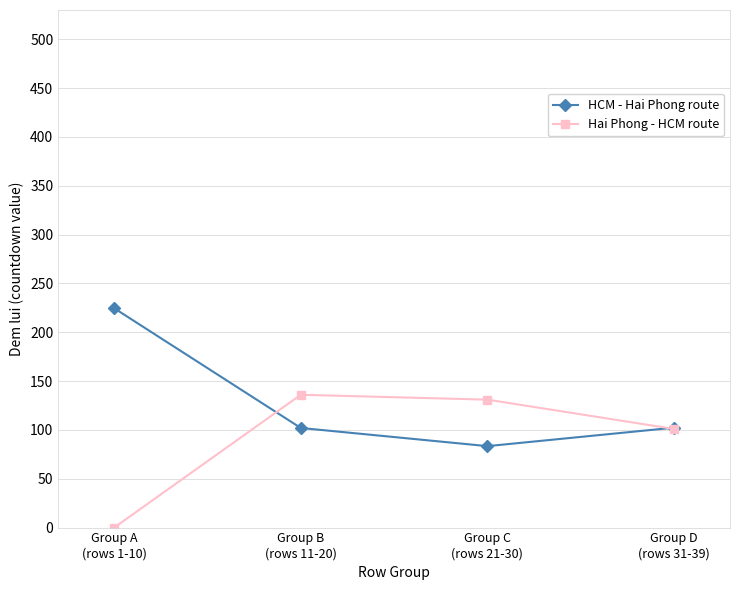

What are all the series names shown in the legend?

HCM - Hai Phong route, Hai Phong - HCM route